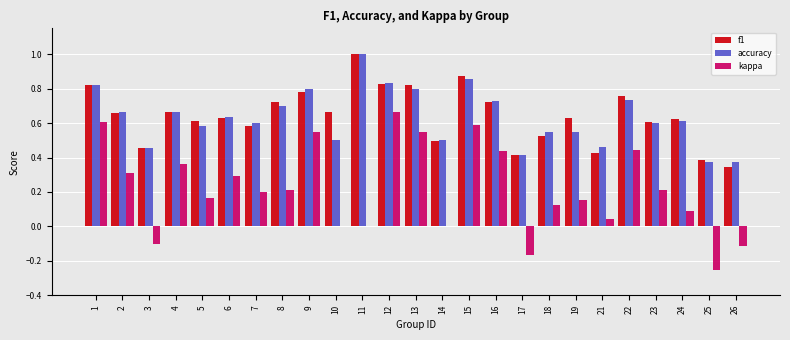

What is the total value across all series at 11?

2.0